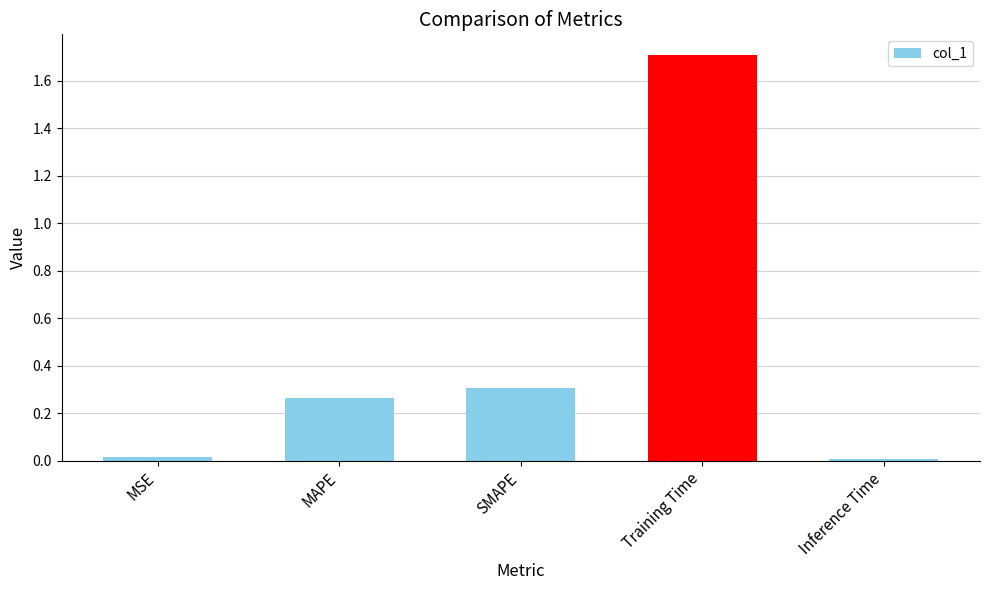

What is the difference between the maximum and minimum values?

1.7